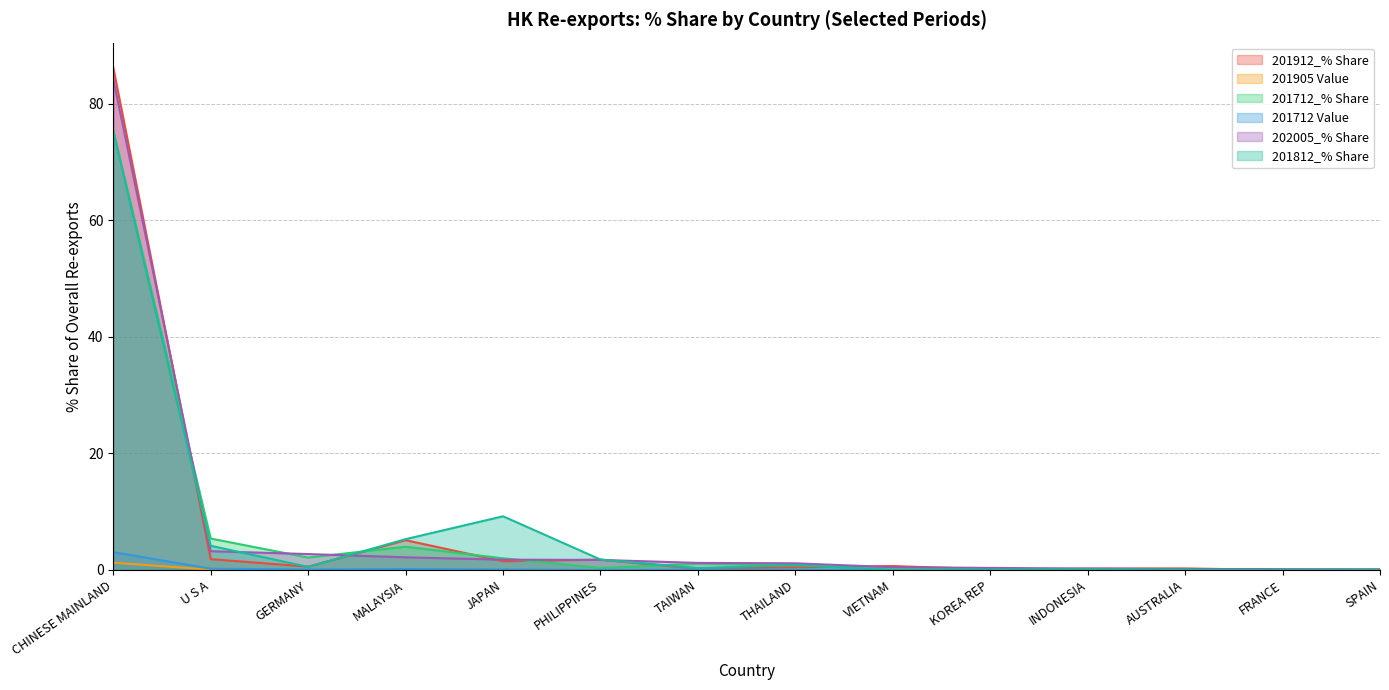

What is the difference between the maximum and minimum values in the 201905 Value series?

1.2